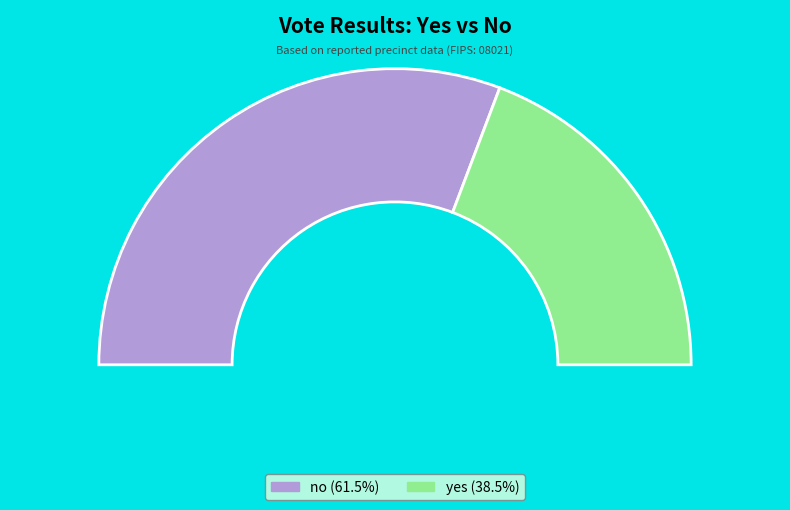

Count the number of slices in the pie.

2